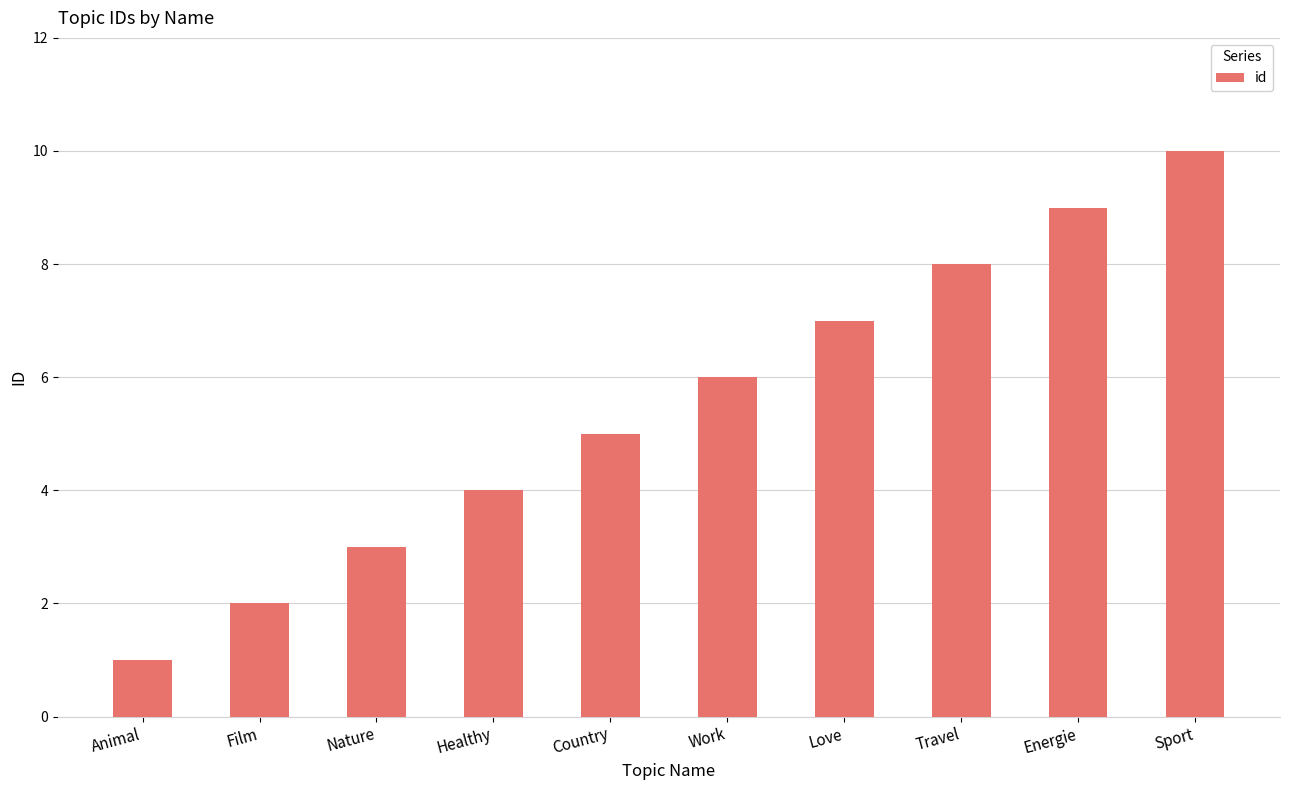

Reading left to right, list all the values displayed in this chart.

Animal=1	Film=2	Nature=3	Healthy=4	Country=5	Work=6	Love=7	Travel=8	Energie=9	Sport=10